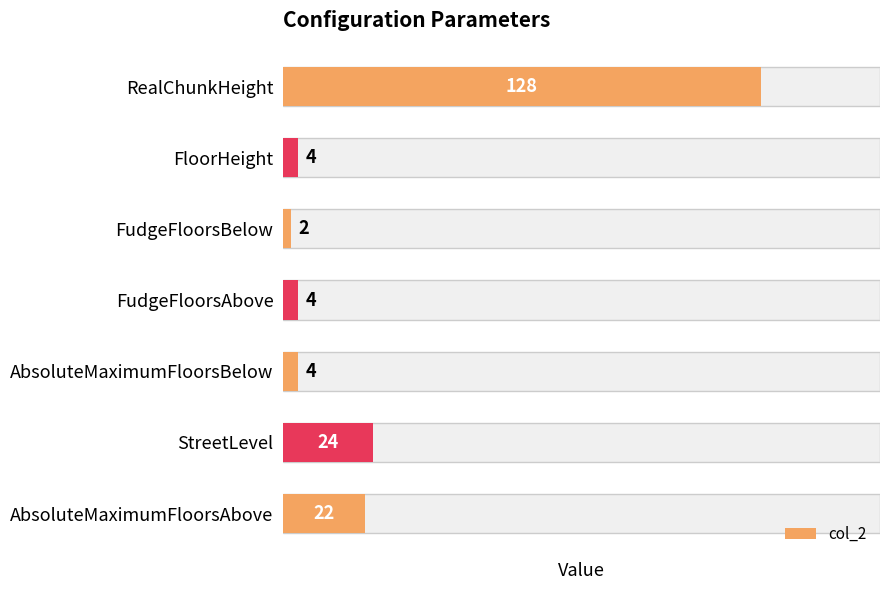

What is the difference between the second highest and second lowest values?

20